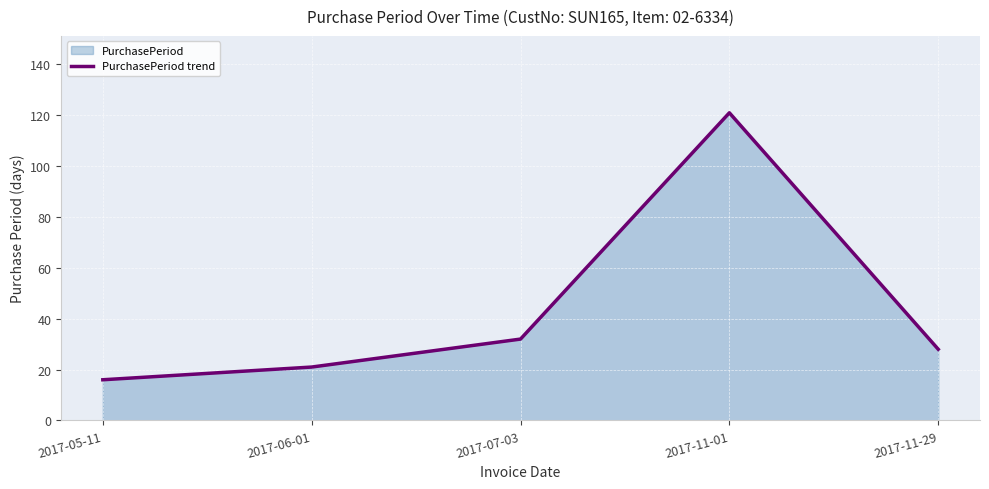

What is the change in value from 2017-05-11 to 2017-06-01?

+5